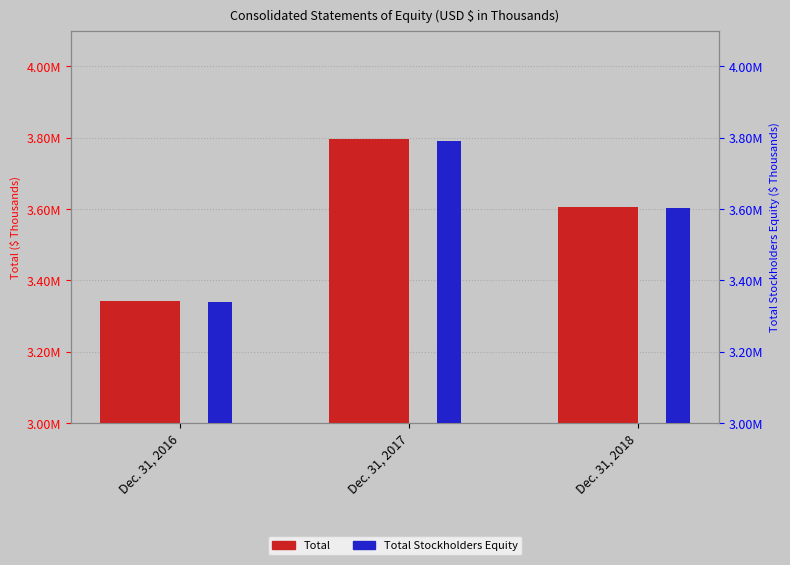

What is the total value across all series at Dec. 31, 2016?

6682129